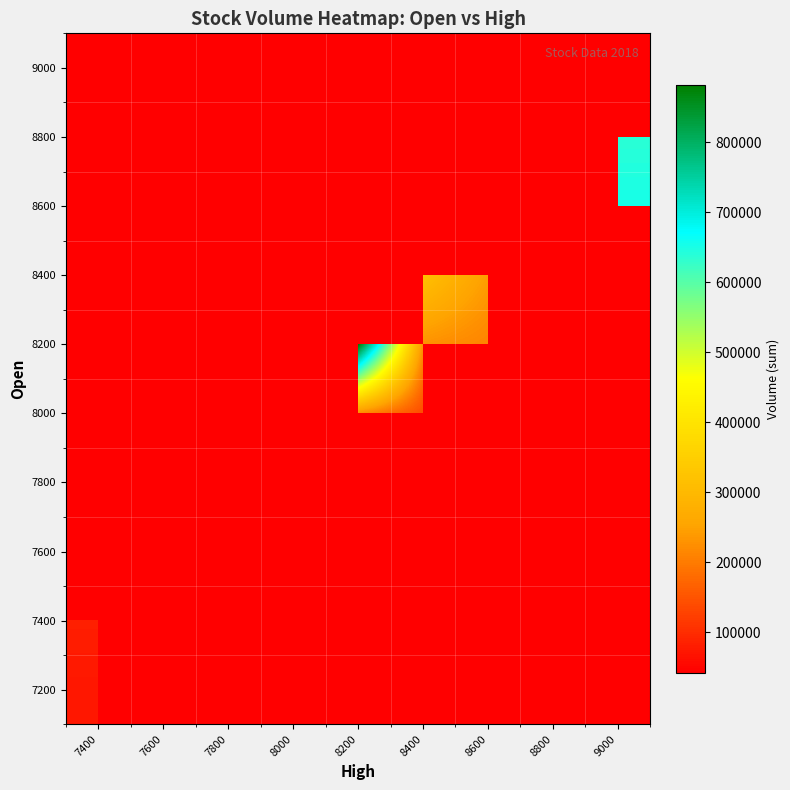

At how many categories does at least one series exceed 811788?

1